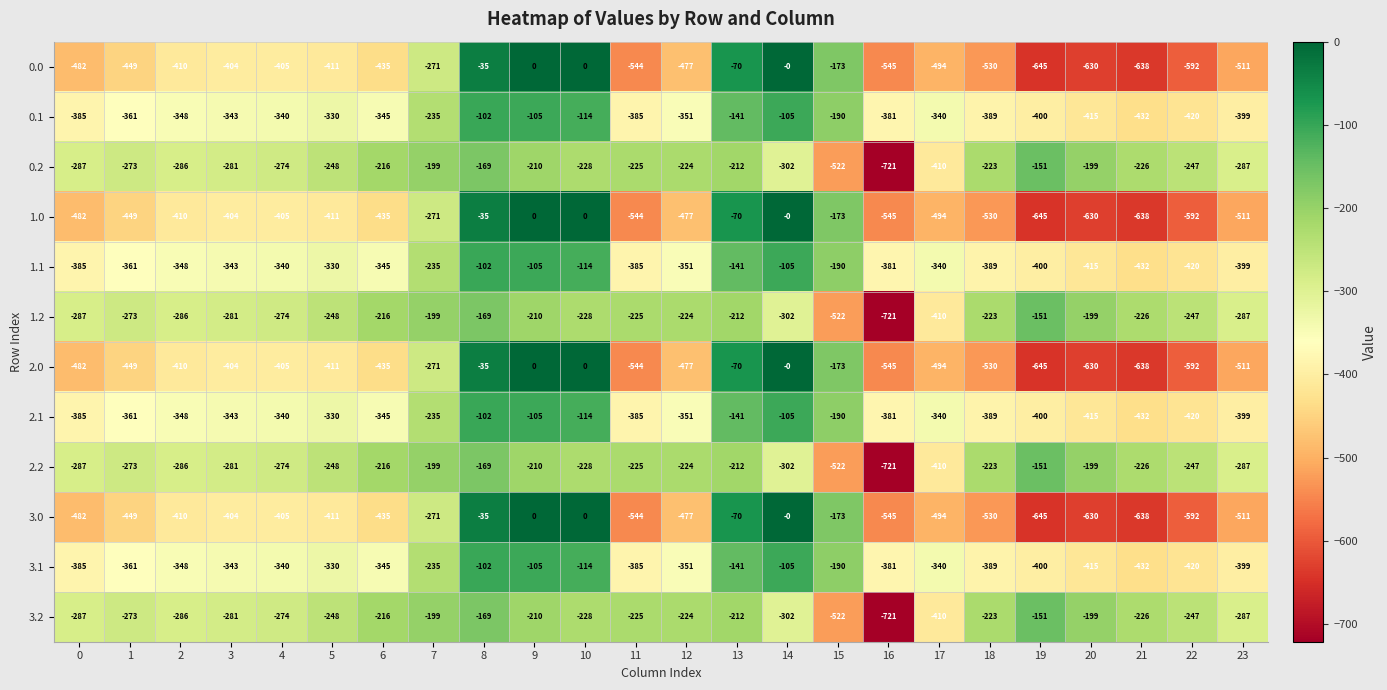

How many categories are shown in the chart?

24